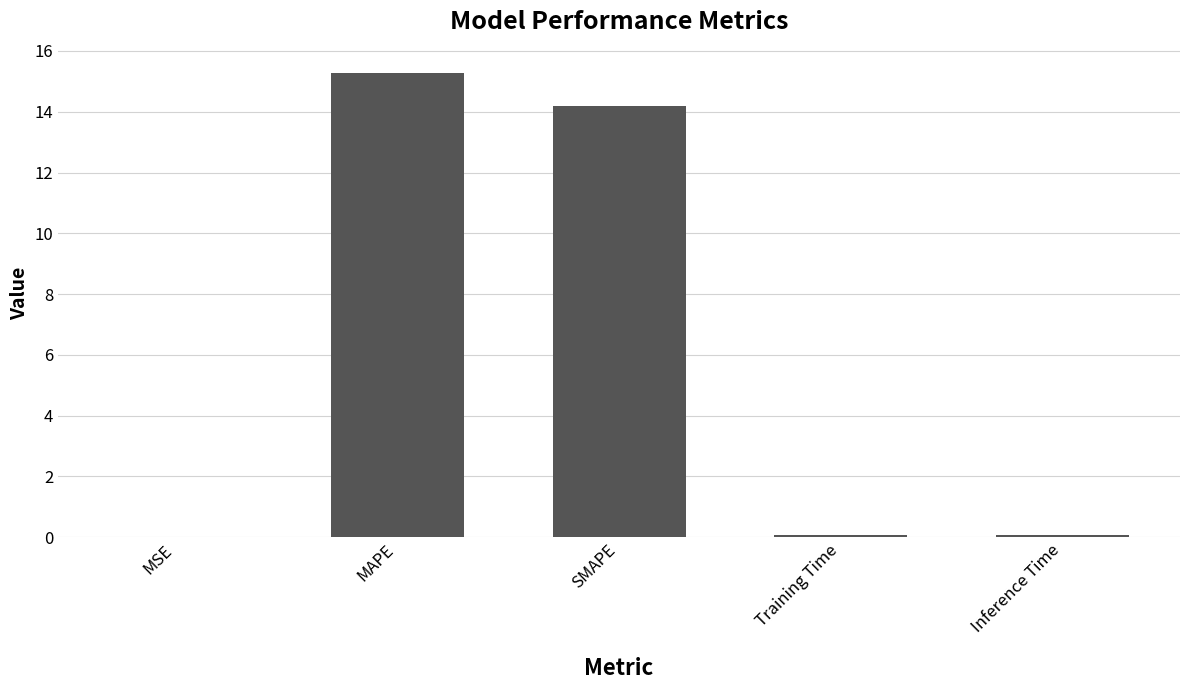

Which has a higher value, MAPE or Inference Time?

MAPE